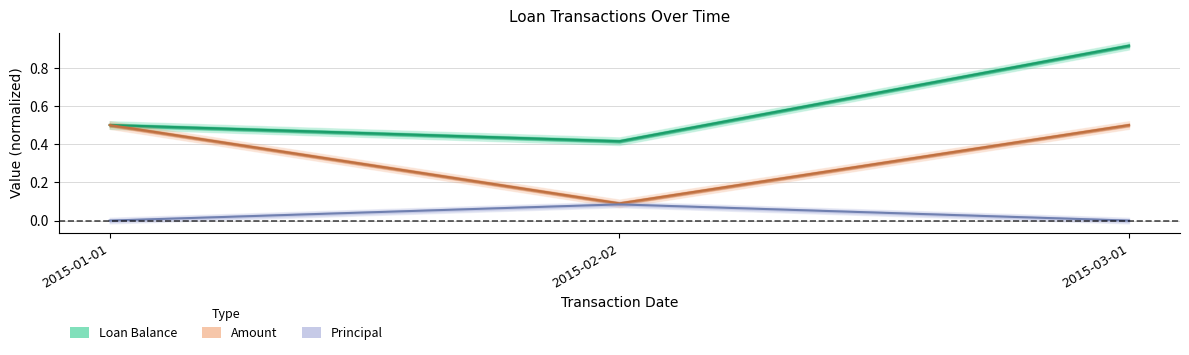

List the series in order of their overall mean, lowest first.

Principal, Amount, Loan Balance